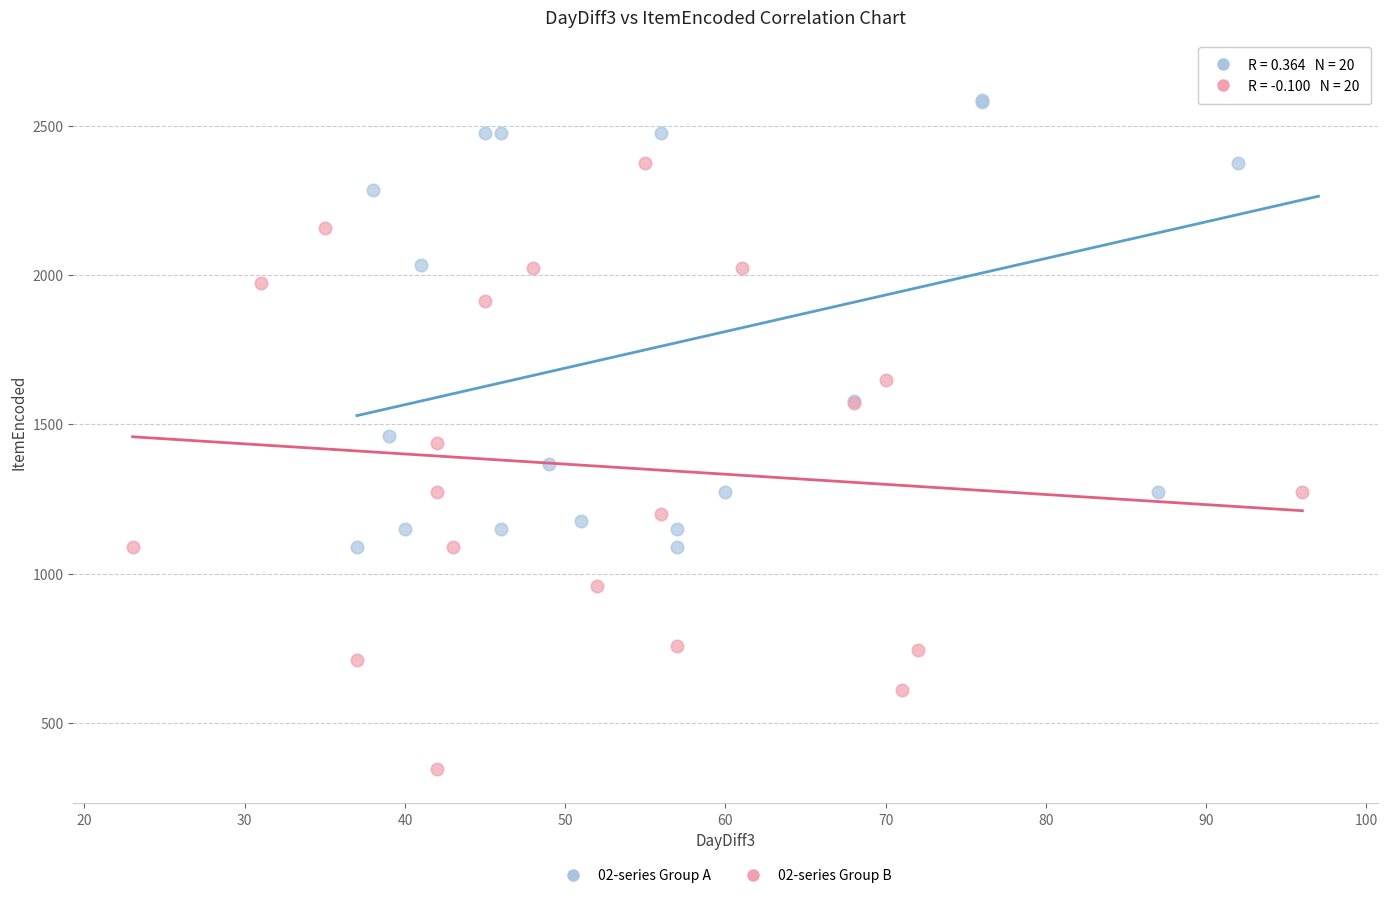

Which series contains the lowest Y value?

02-series Group B